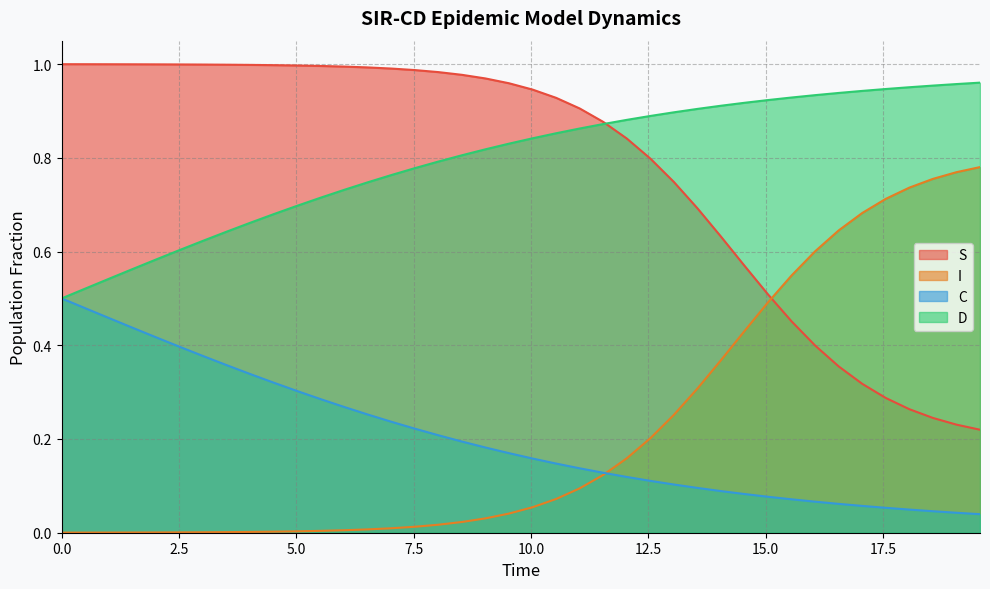

Does the chart have visible grid lines?

Yes